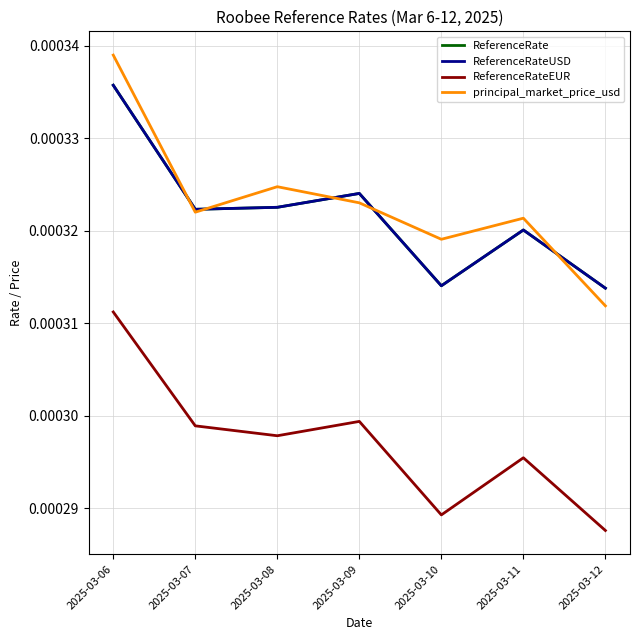

Does the chart display data point markers on the line(s)?

No